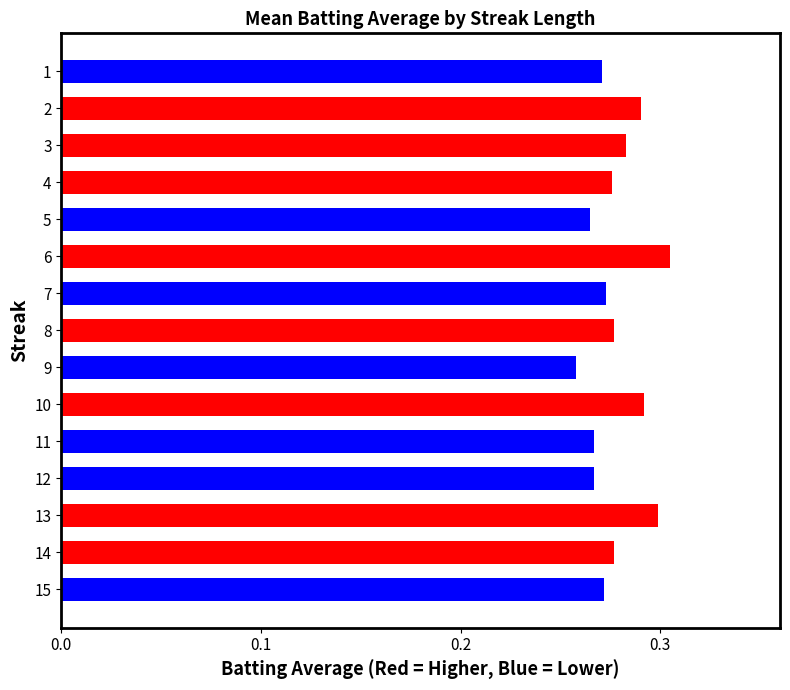

Which category has the lowest value across all series?

9